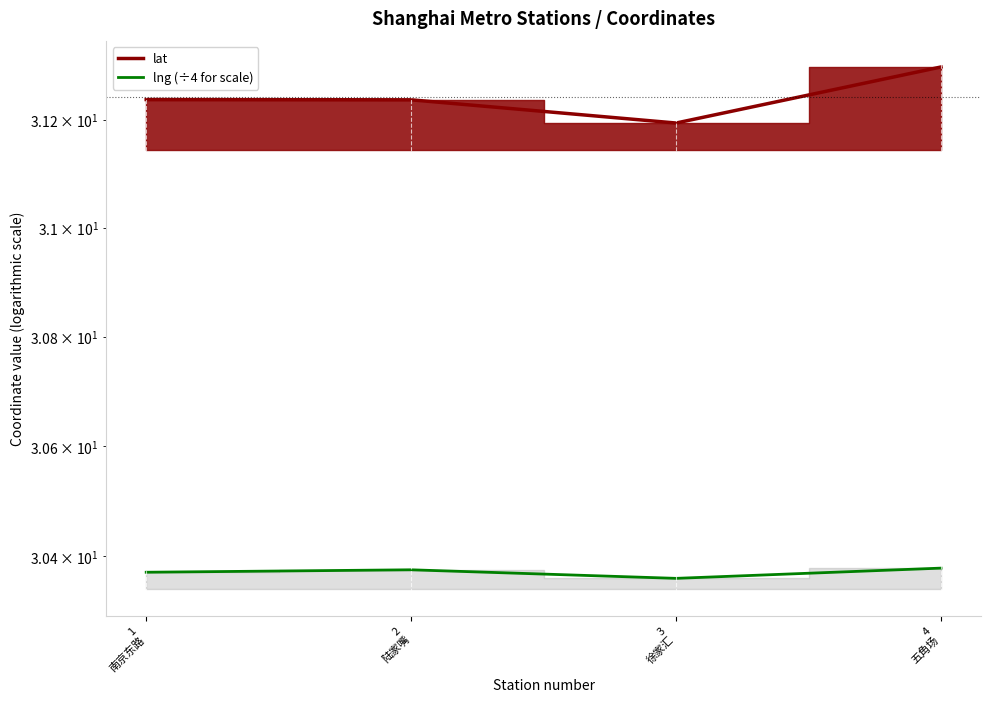

Rank the series by their average value, from lowest to highest.

lng, lat